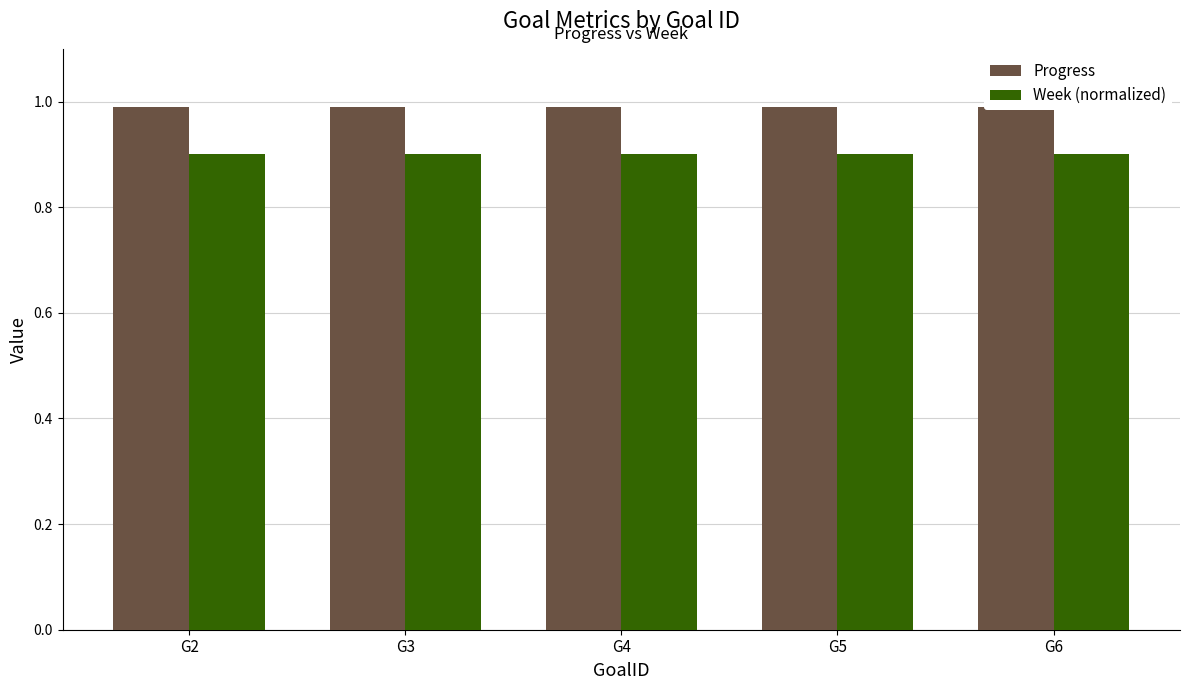

What is the maximum value shown in the chart?

1.0